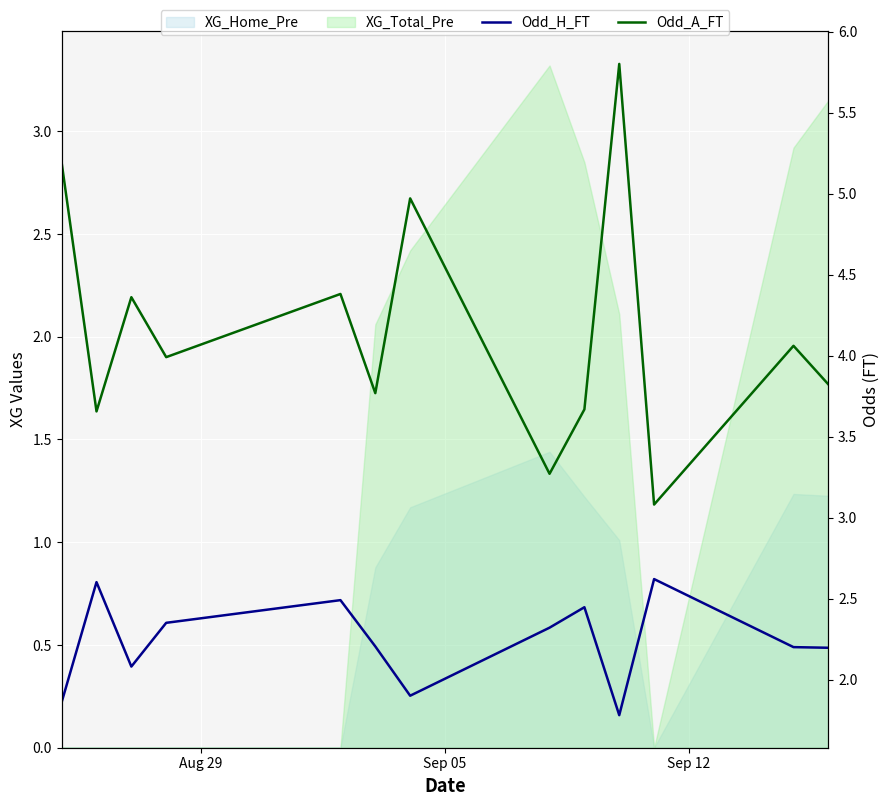

Which series has the largest total across all categories?

Odd_A_FT